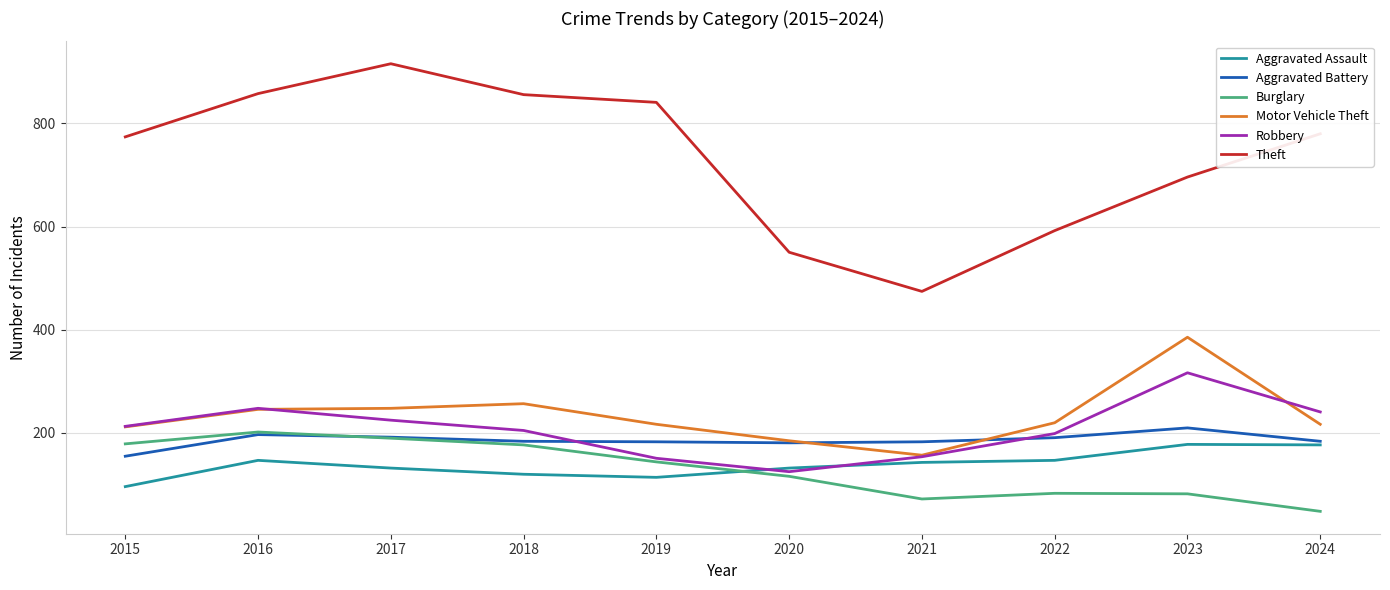

What is the difference between the Aggravated Assault values at 2023 and 2018?

58